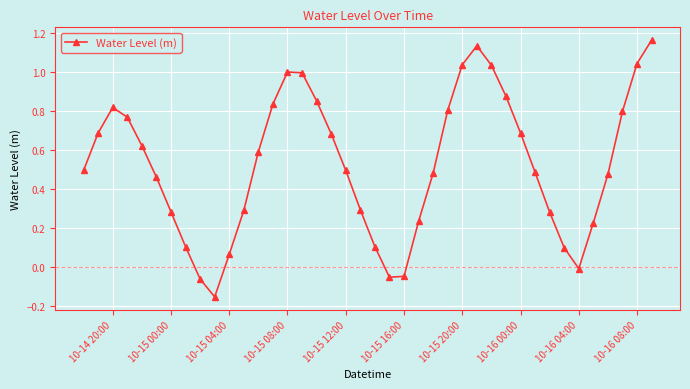

What is the difference between the second highest and minimum values?

1.3